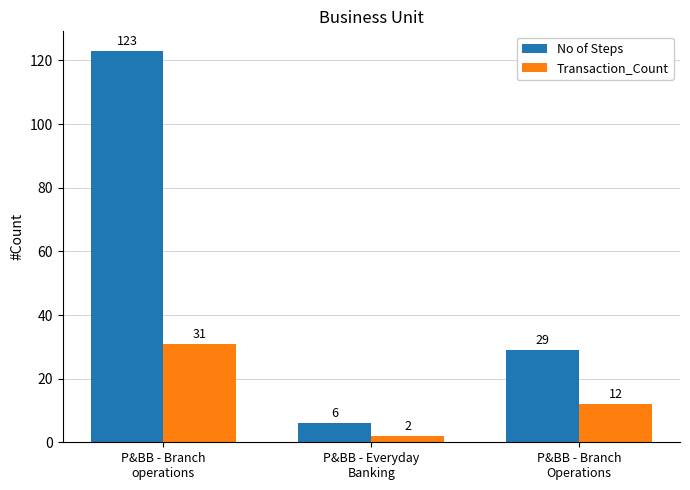

List the series in order of their overall mean, lowest first.

Transaction_Count, No of Steps